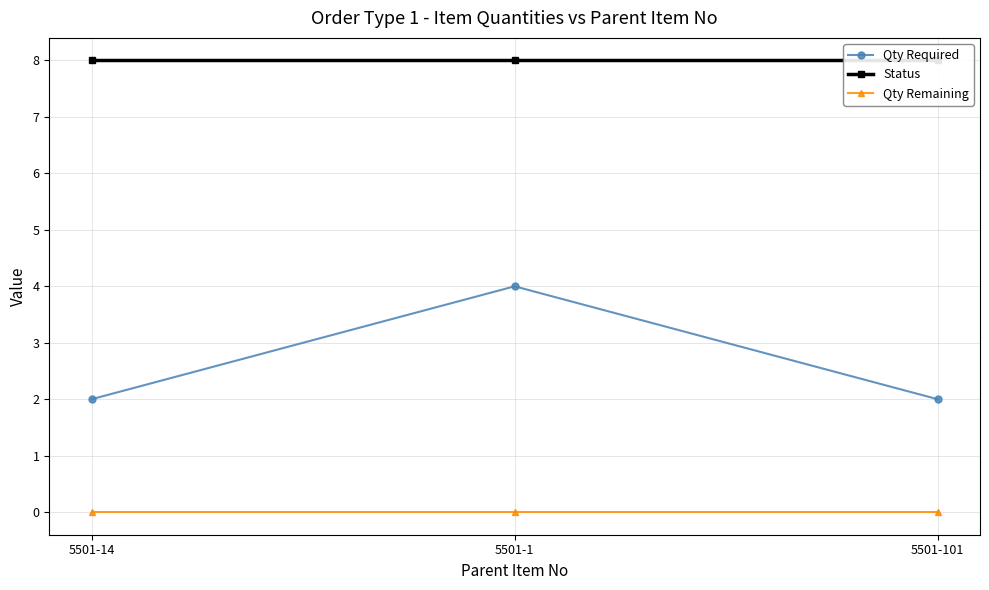

Between 5501-1 and 5501-101, which series saw the biggest shift?

Qty Required